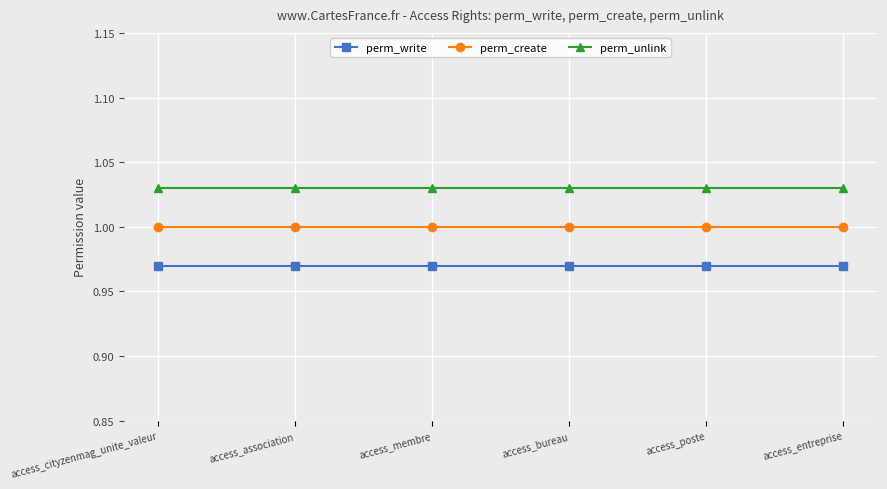

At access_association, list the series in order from smallest to largest.

perm_write, perm_create, perm_unlink